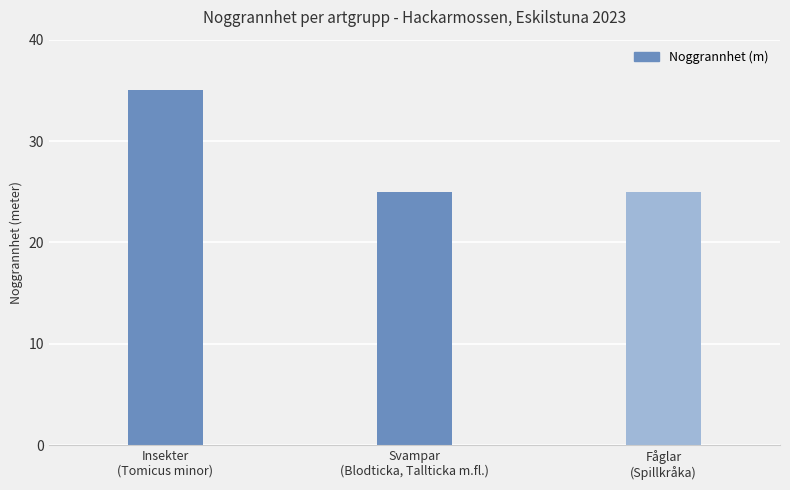

What is the smallest value displayed?

25